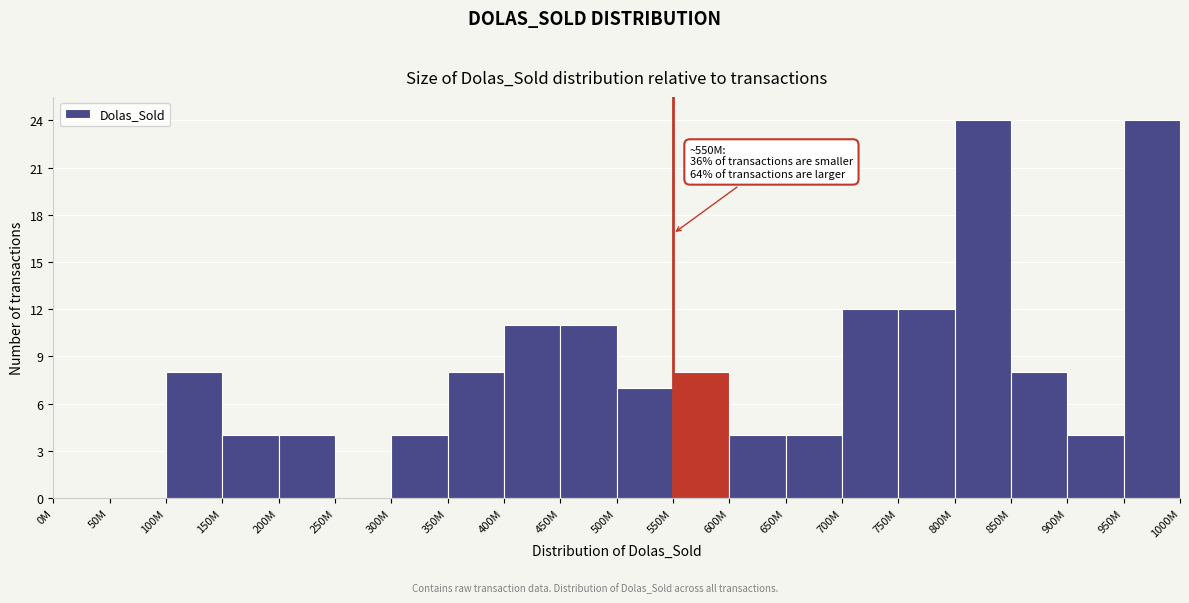

Reading right to left, what are all the values shown in this chart?

950M=24	900M=4	850M=8	800M=24	750M=12	700M=12	650M=4	600M=4	550M=8	500M=7	450M=11	400M=11	350M=8	300M=4	250M=0	200M=4	150M=4	100M=8	50M=0	0M=0